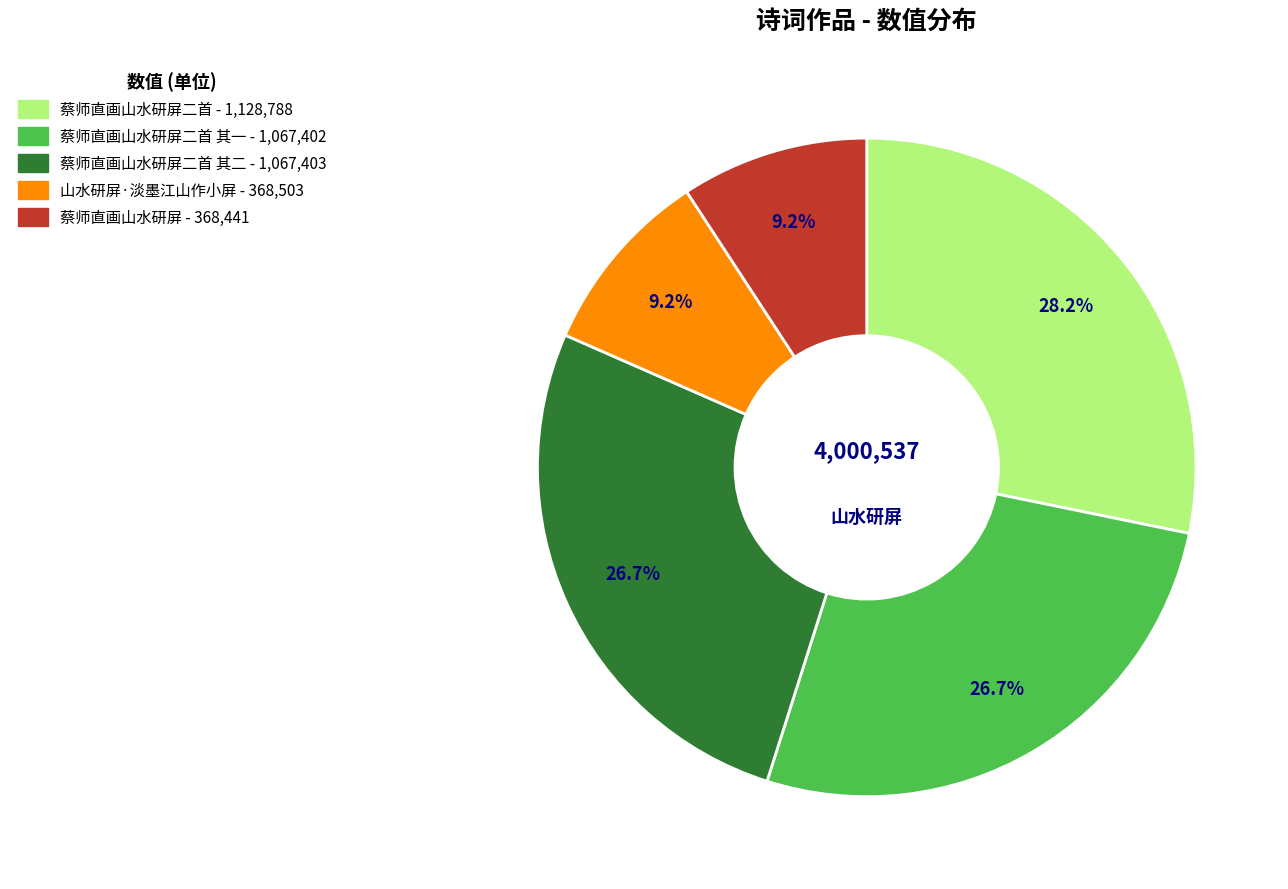

Does any single category account for the majority?

No